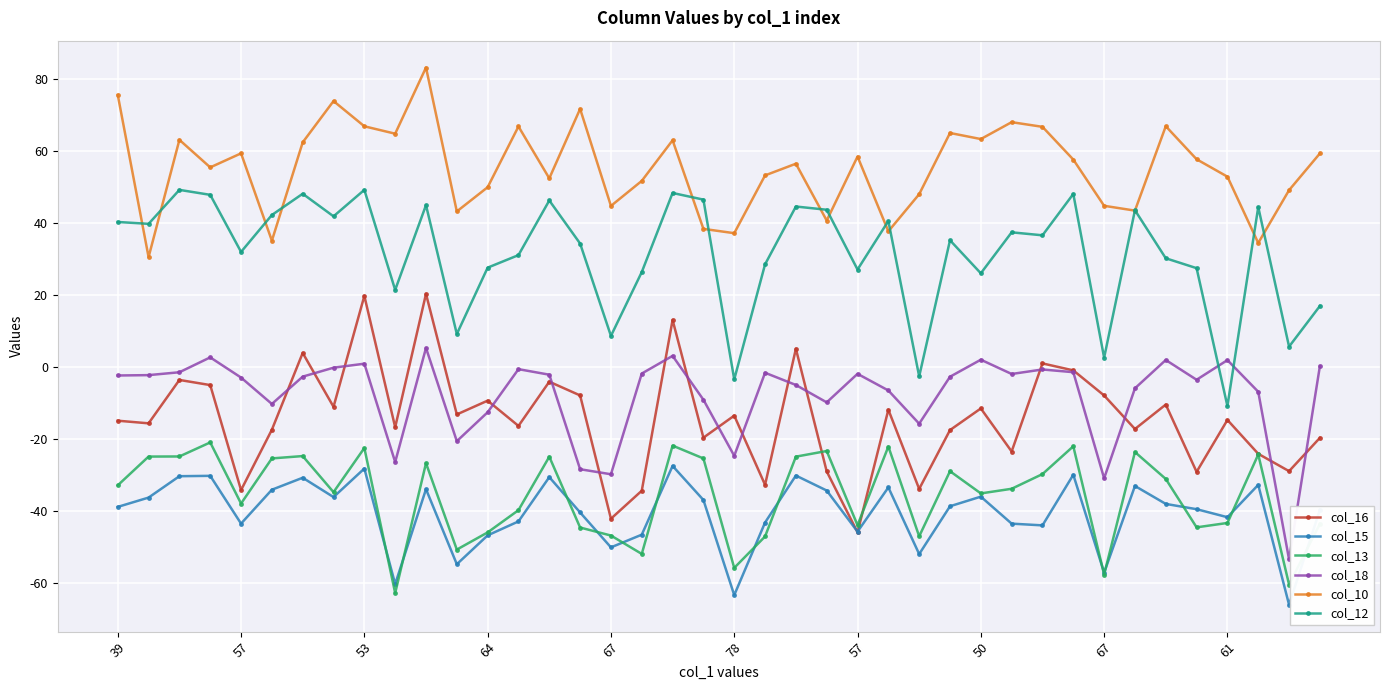

What are all the series names shown in the legend?

col_16, col_15, col_13, col_18, col_10, col_12